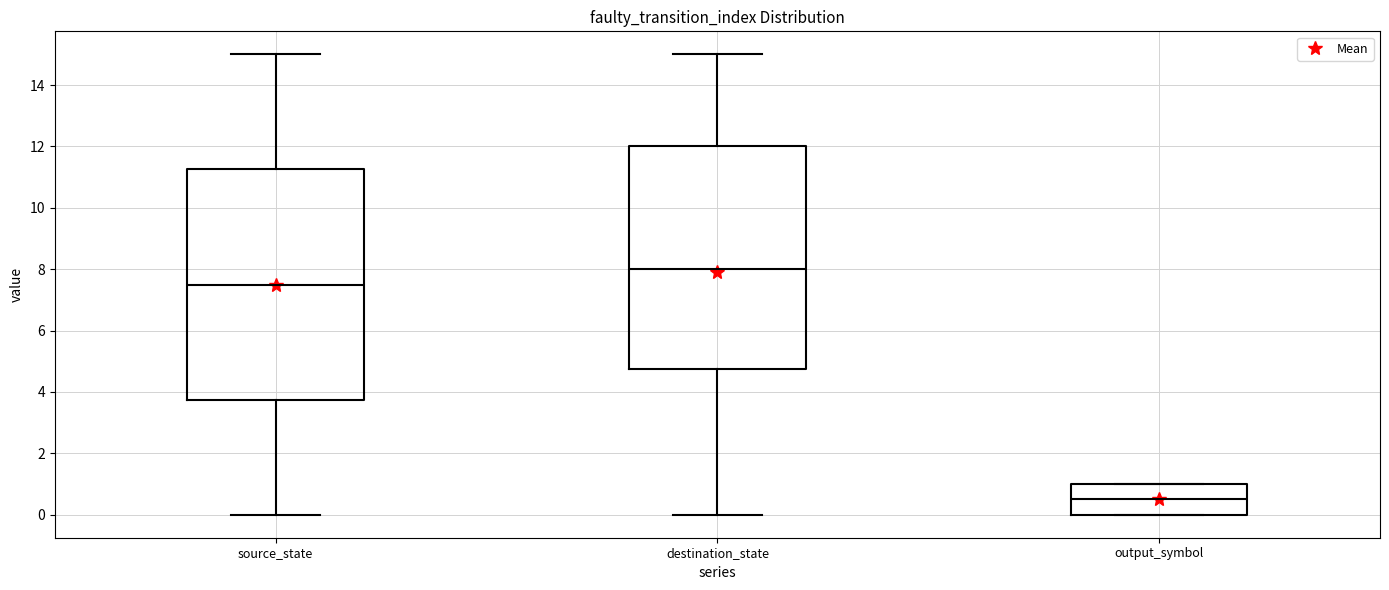

Where does the upper whisker of the box for source_state end on the y-axis? The values are not printed on the chart, so give them approximately, as read against the axis.

15.0